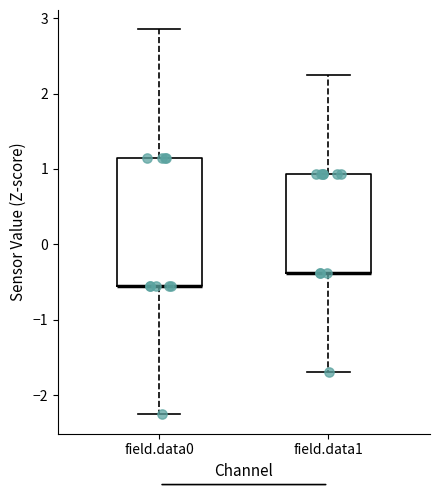

Reading left to right, read every box against the y-axis: the position of its median line, the range the box covers, and the ends of its whiskers. The values are not printed on the chart, so give them approximately, as read against the axis.

field.data0: median -0.6 (drawn on the box's lower edge), box -0.6 to 1.2, whiskers -2.3 to 2.9
field.data1: median -0.4 (drawn on the box's lower edge), box -0.4 to 0.9, whiskers -1.7 to 2.2